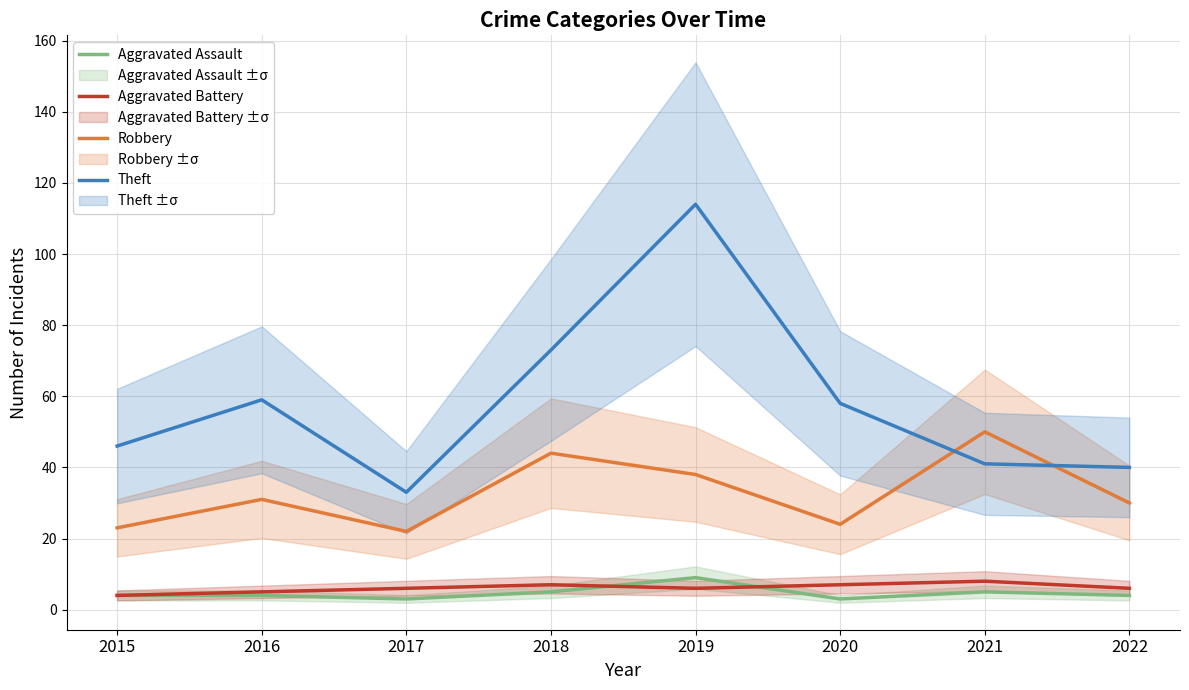

Which has a higher value, 2022 or 2016?

2022